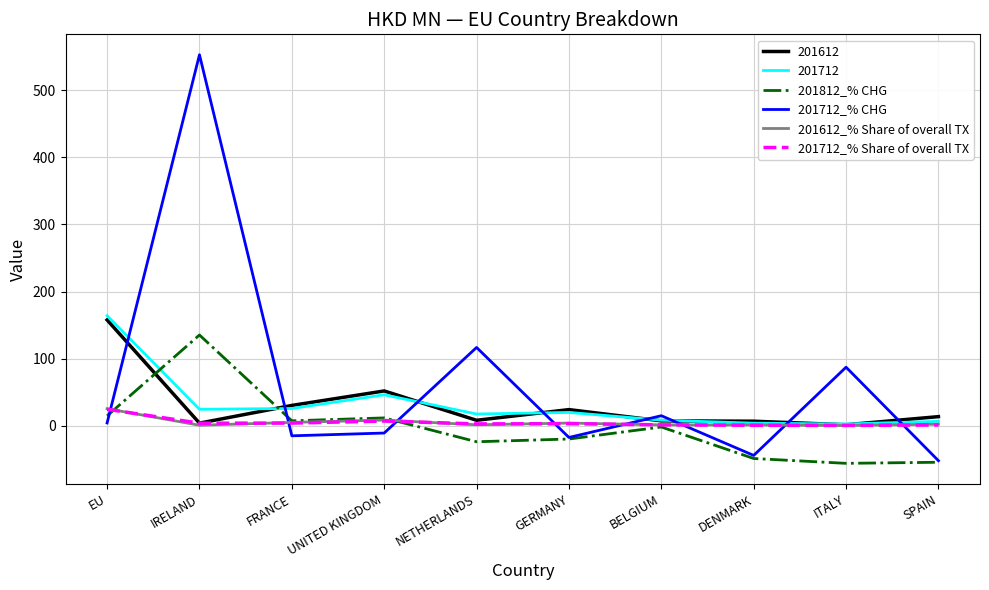

What is the sum of the 201812_% CHG values at SPAIN and BELGIUM?

-56.6